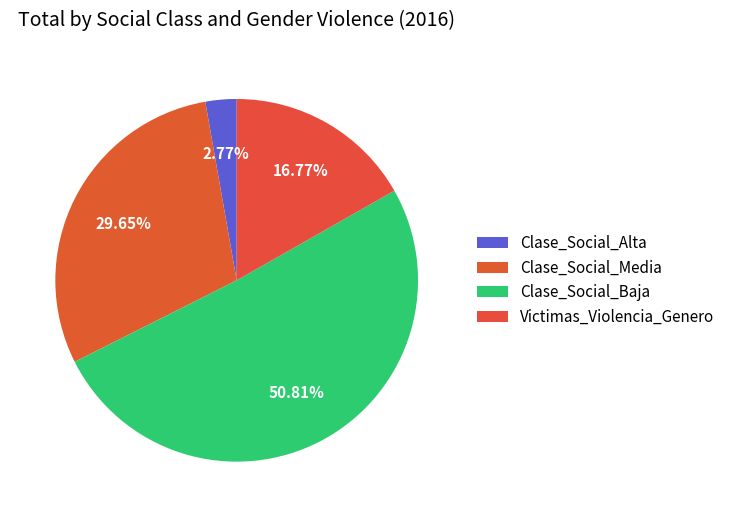

To the nearest percent, what portion does Clase_Social_Baja represent?

51%